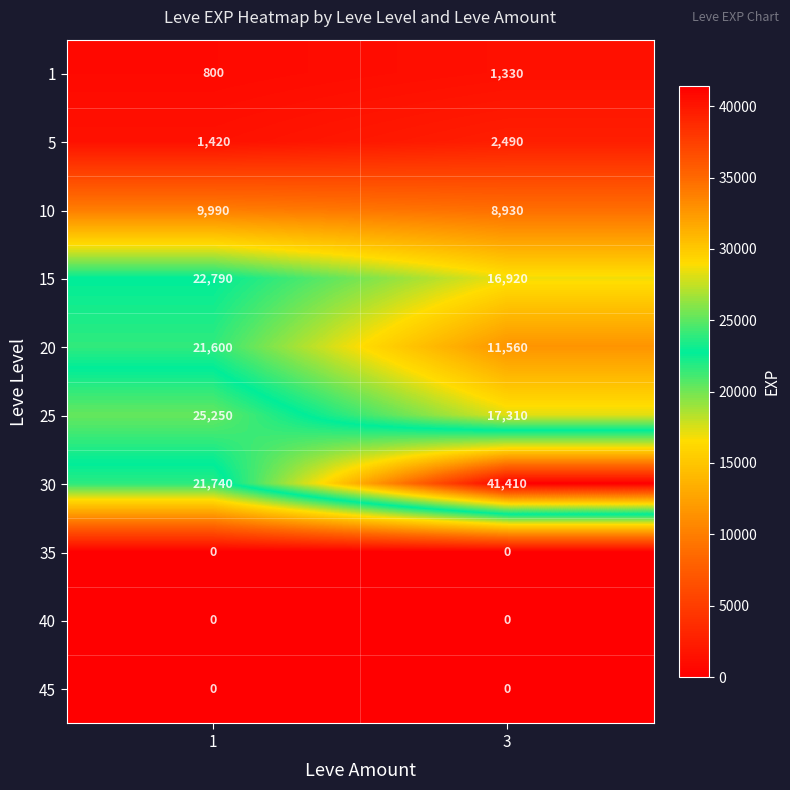

At which category is the sum across all series the highest?

1